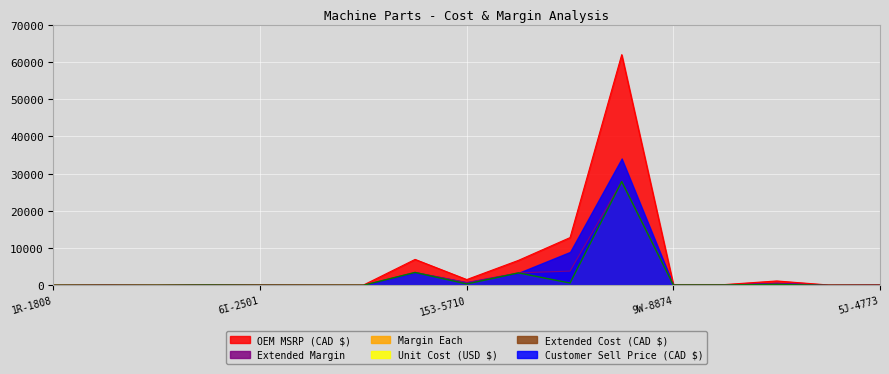

Which series changed the most between 328-3655 and GQP CUSTOM?

OEM MSRP (CAD $)